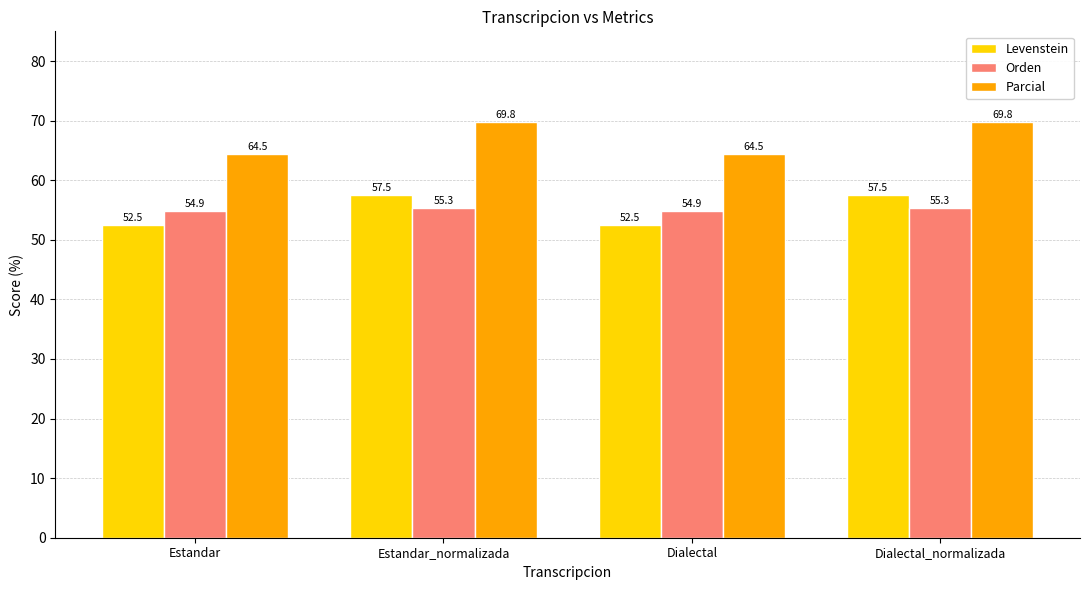

Reading left to right, list all the values displayed in this chart.

Levenstein: 52.5	57.5	52.5	57.5
Orden: 54.9	55.3	54.9	55.3
Parcial: 64.5	69.8	64.5	69.8